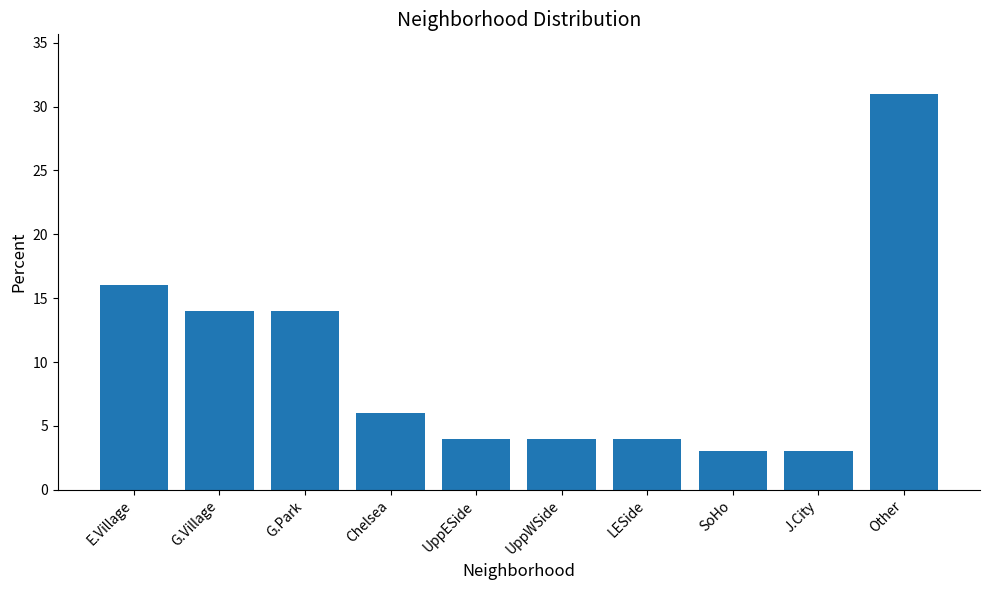

At which label does the data first exceed 6?

E.Village